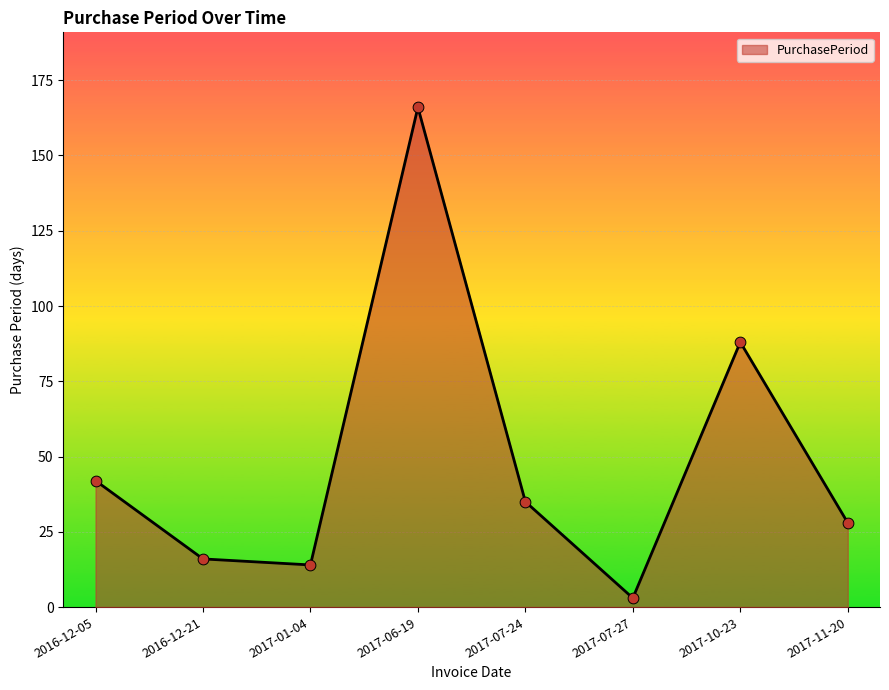

Between 2017-07-24 and 2016-12-05, which is larger?

2016-12-05